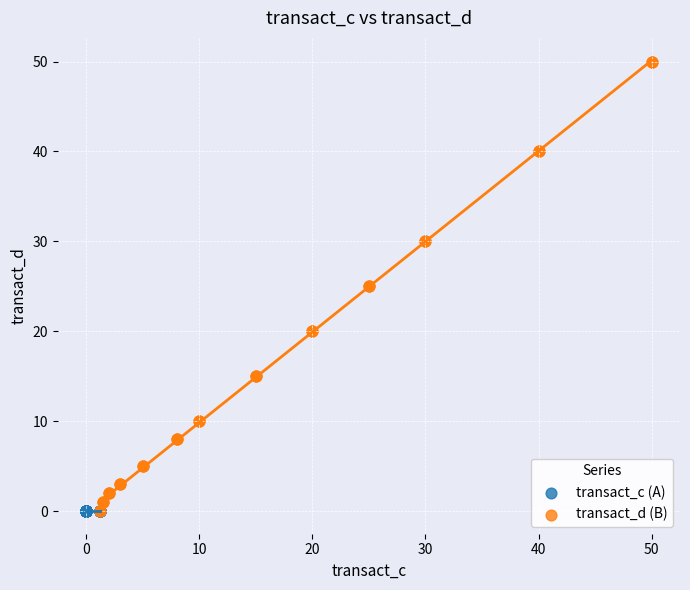

What are all the series names shown in the legend?

transact_c (A), transact_d (B)